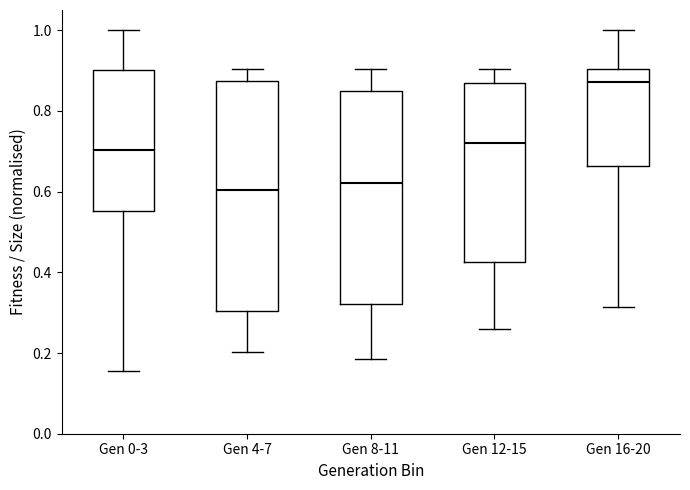

Reading left to right, read every box against the y-axis: the position of its median line, the range the box covers, and the ends of its whiskers. The values are not printed on the chart, so give them approximately, as read against the axis.

Gen 0-3: median 0.70, box 0.56 to 0.90, whiskers 0.16 to 1.00
Gen 4-7: median 0.60, box 0.30 to 0.88, whiskers 0.20 to 0.90
Gen 8-11: median 0.62, box 0.32 to 0.84, whiskers 0.18 to 0.90
Gen 12-15: median 0.72, box 0.42 to 0.86, whiskers 0.26 to 0.90
Gen 16-20: median 0.88, box 0.66 to 0.90, whiskers 0.32 to 1.00